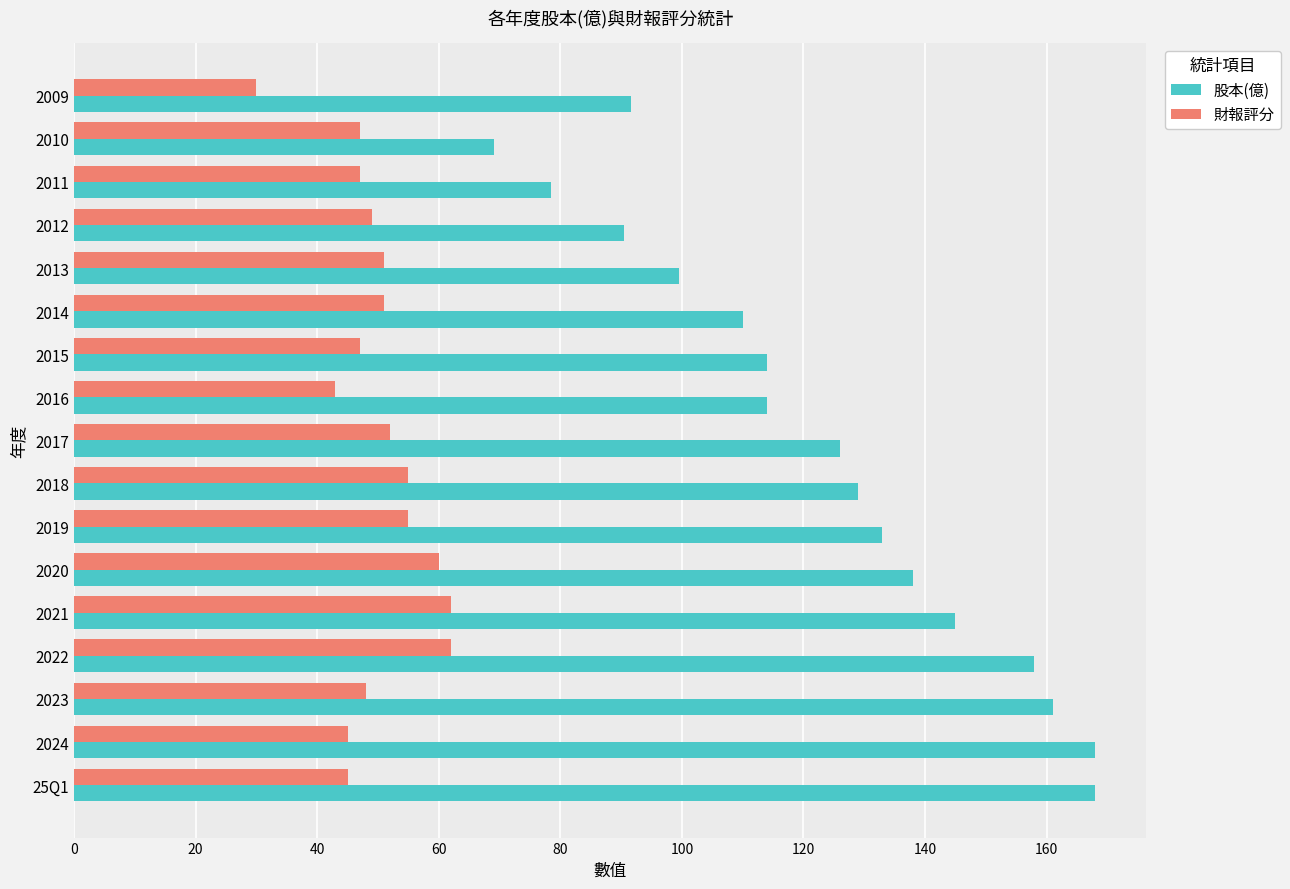

What is the difference between the maximum and minimum values in the 財報評分 series?

32.0